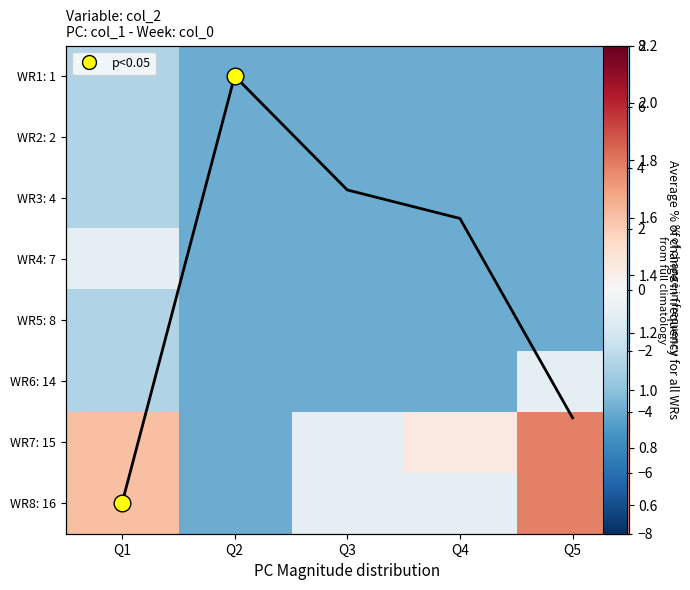

Between Q2 and Q5, which is larger?

Q5